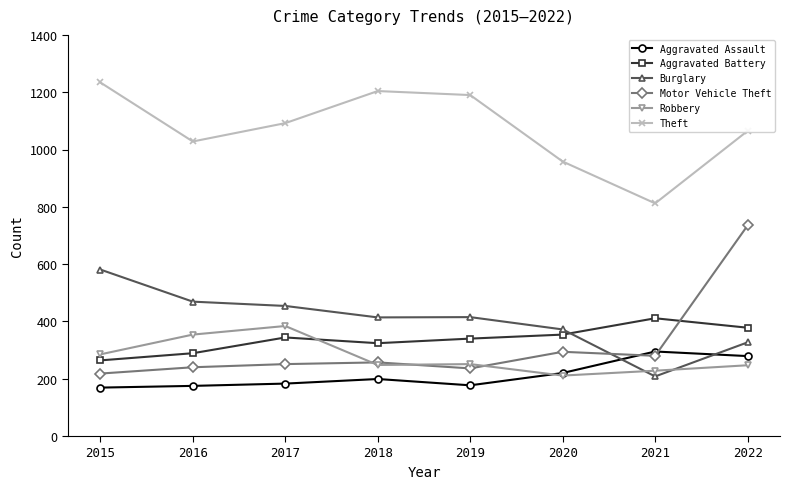

How many intersections are there between Robbery and Aggravated Assault?

1